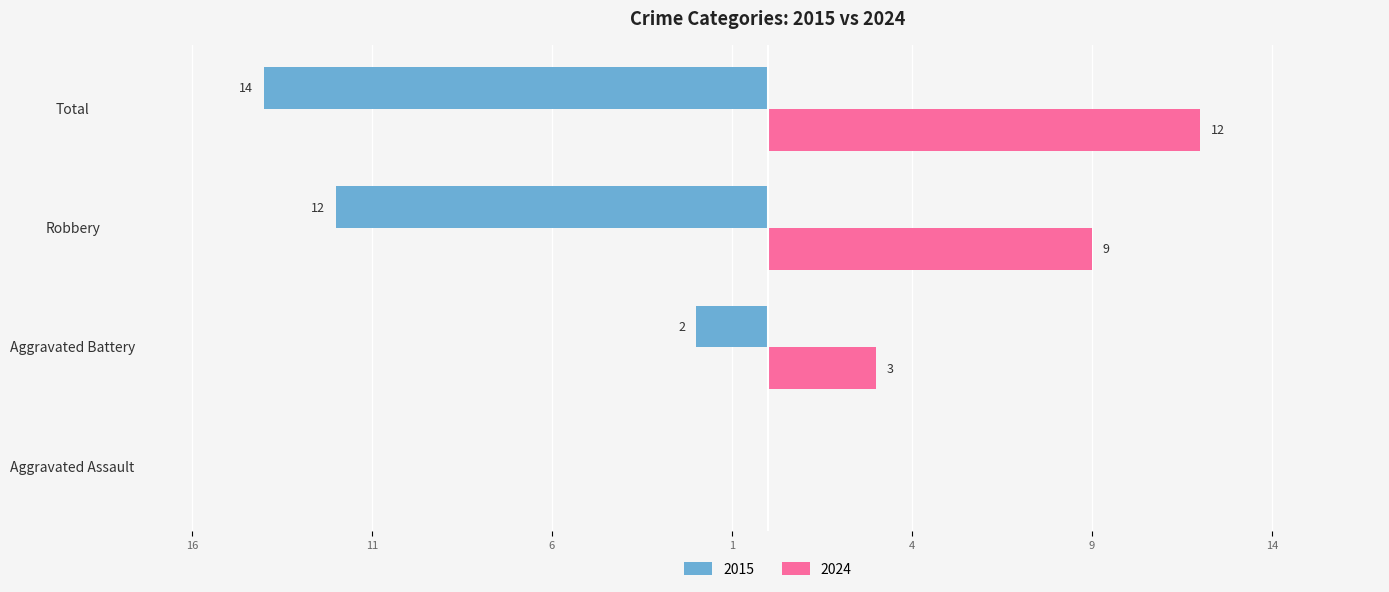

What are all the series names shown in the legend?

2015, 2024